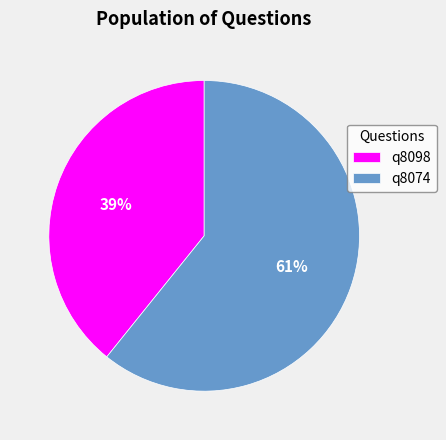

Between q8098 and q8074, which is larger?

q8074